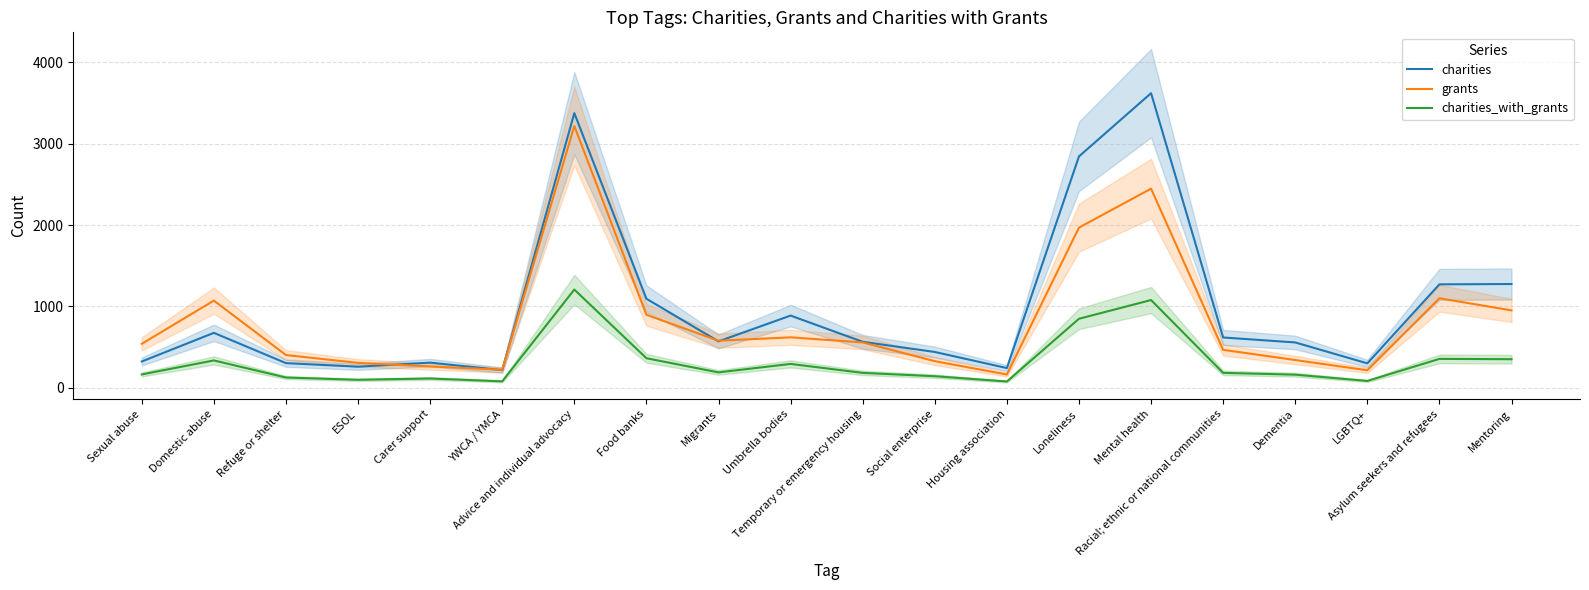

What is the value of the charities point at the 1st from the left?

323